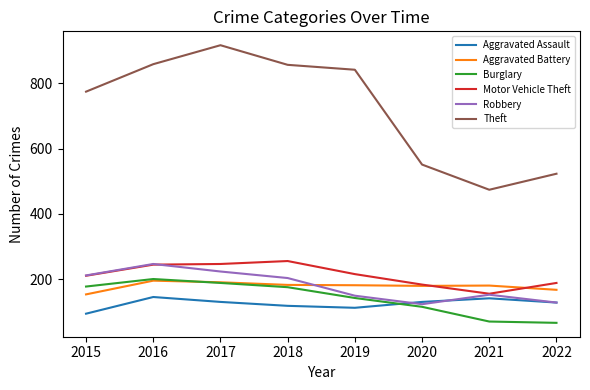

What is the maximum value shown in the chart?

916